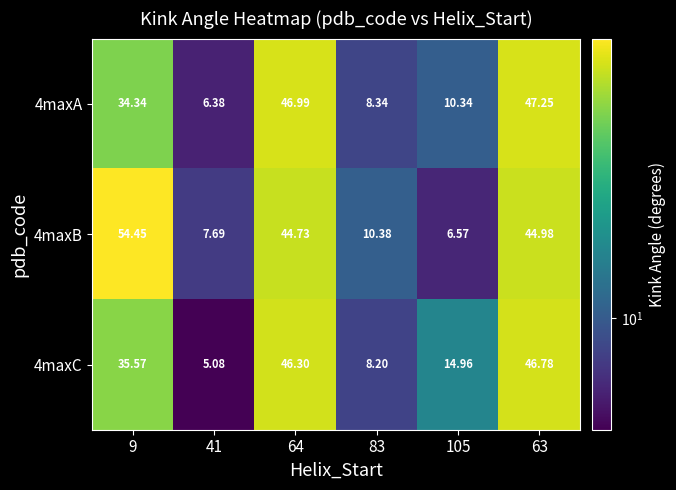

List the series in order of their overall mean, highest first.

4maxB, 4maxC, 4maxA